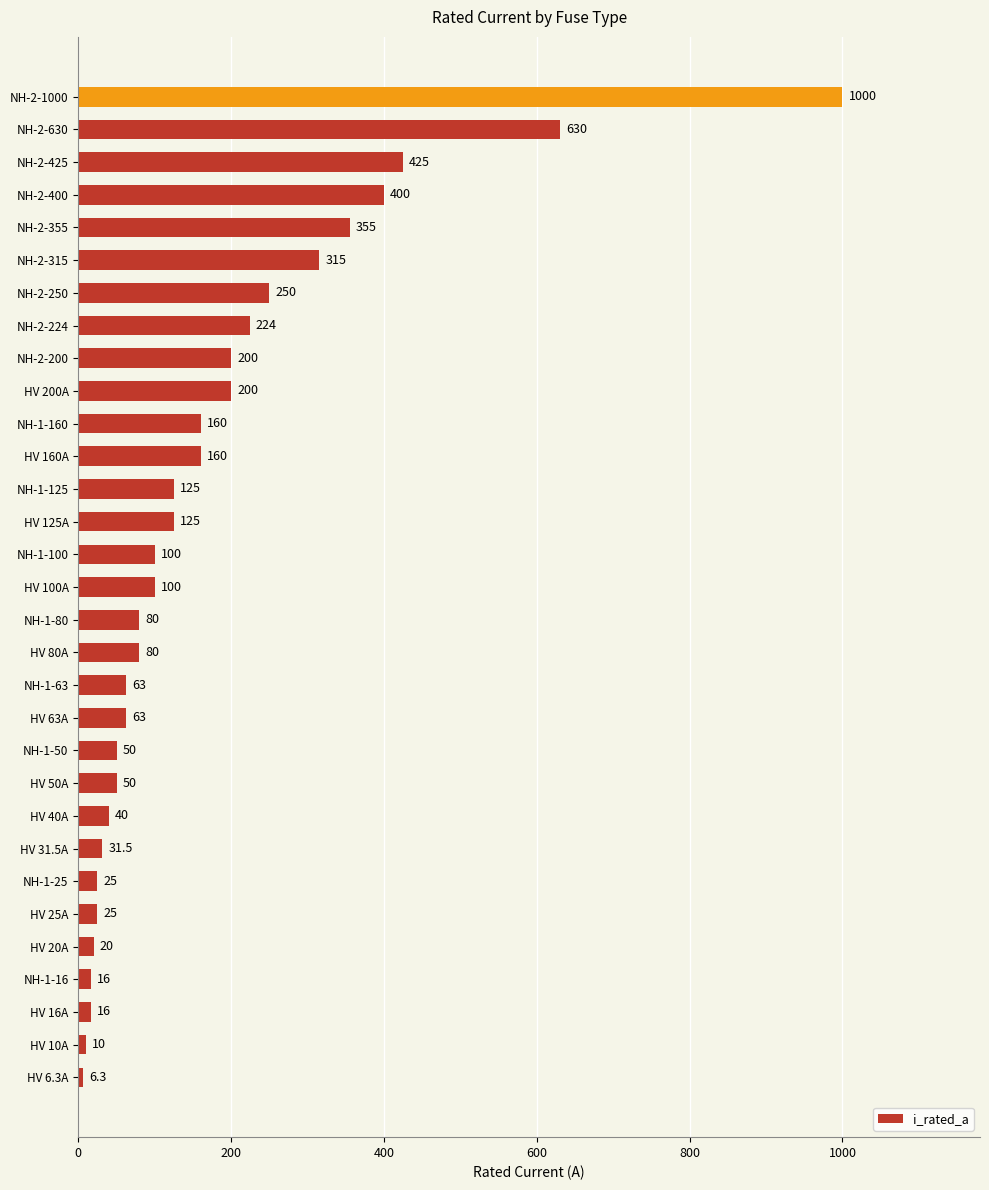

Is it true that the value at NH-1-80 is 80.0?

True